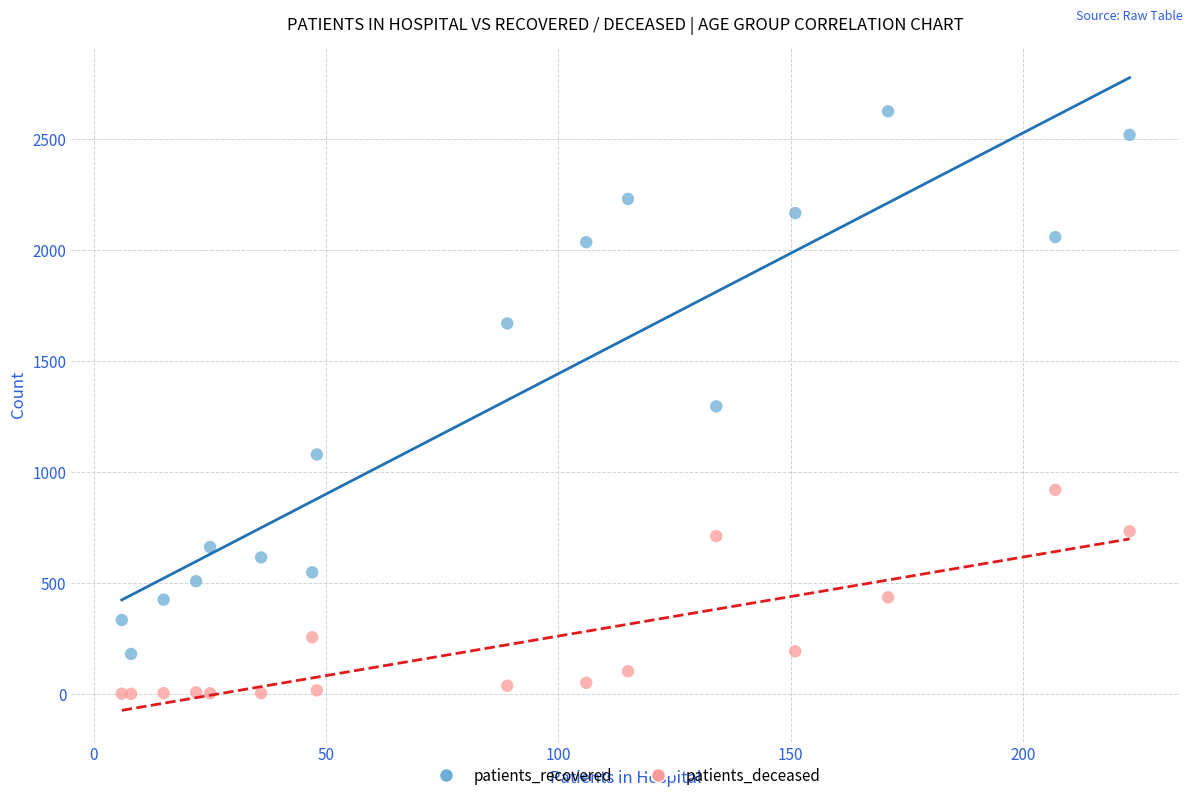

Which series has the widest spread of Y values?

patients_recovered